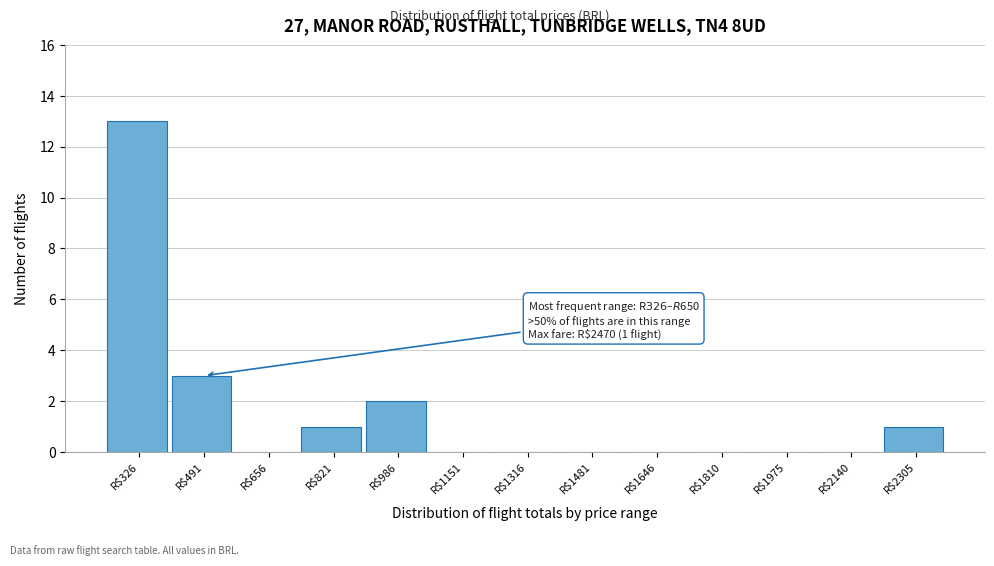

Which category has the highest value across all series?

R$326